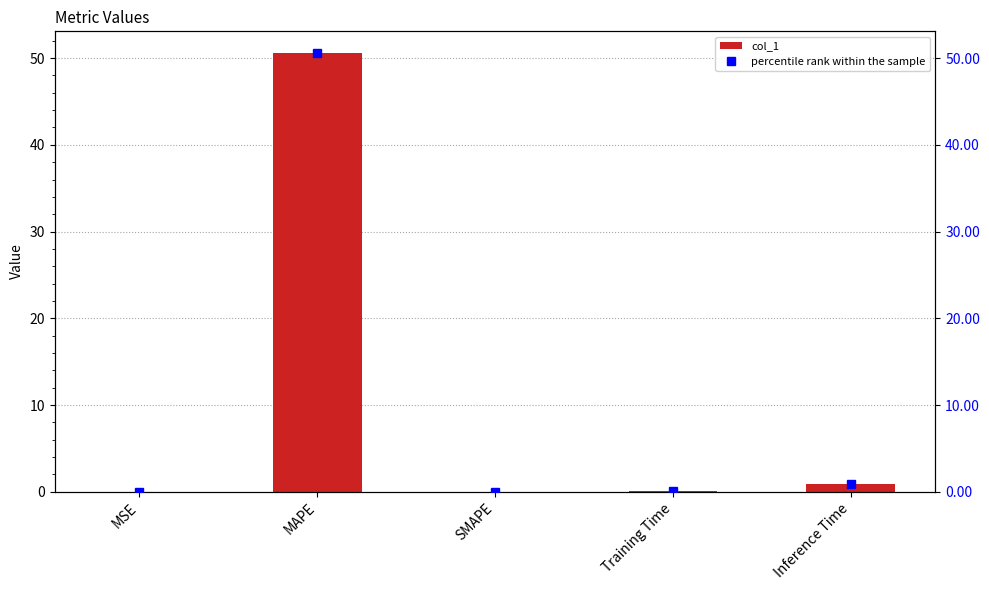

What is the label of the 5th bar from the left?

Inference Time